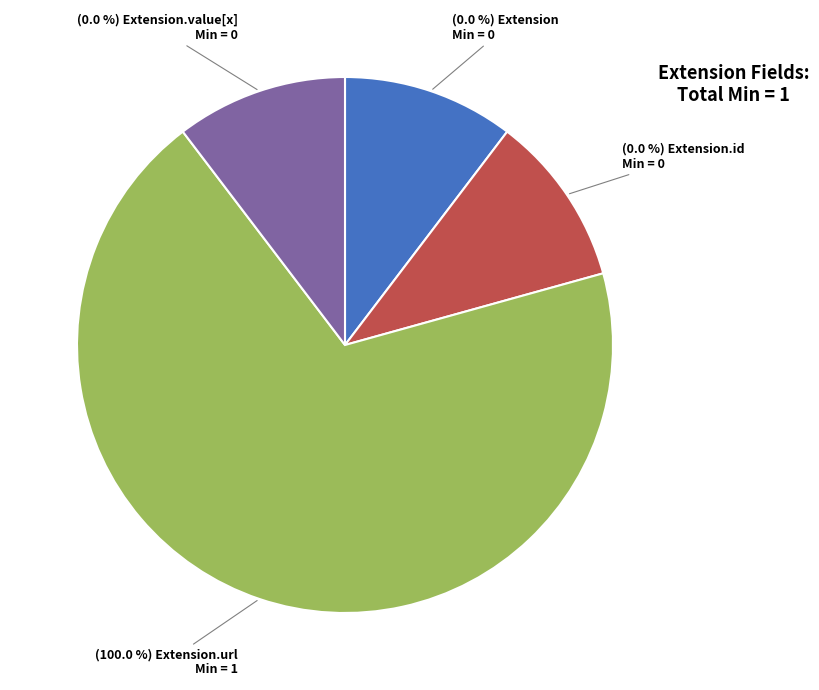

Which category has the biggest portion of the pie?

Extension.url